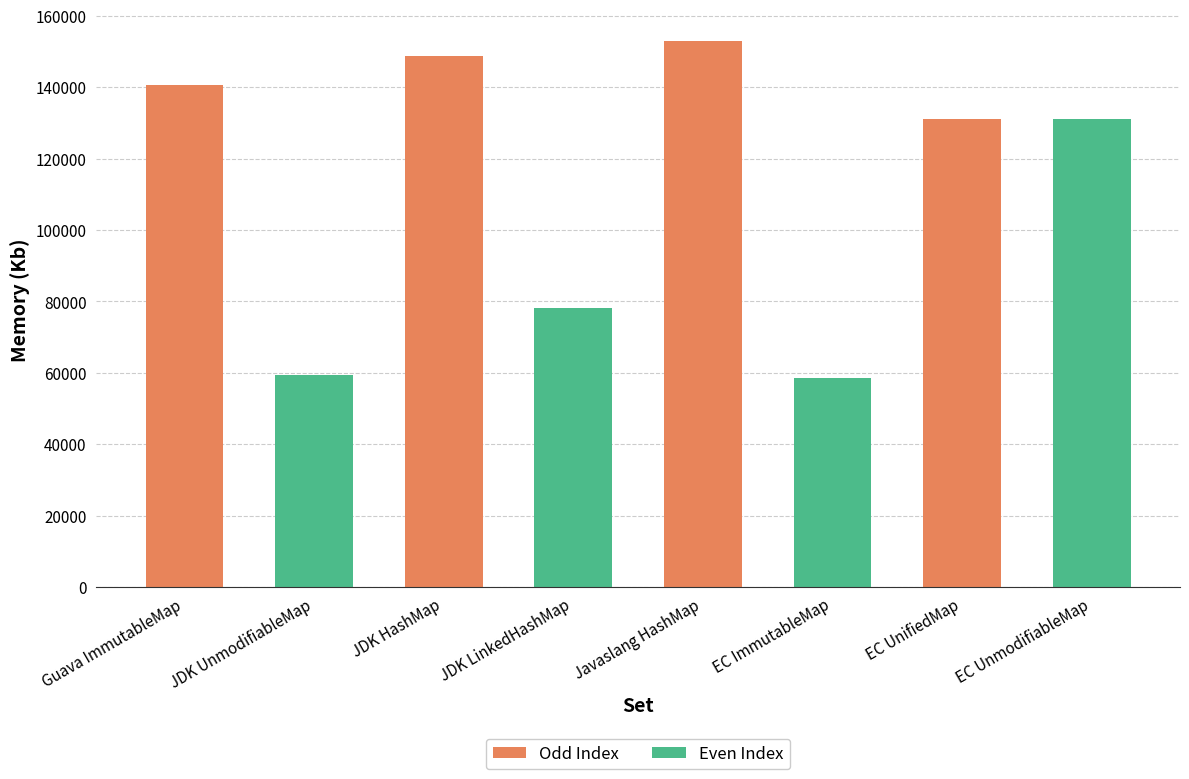

Where does the data first go above 131222?

Guava ImmutableMap